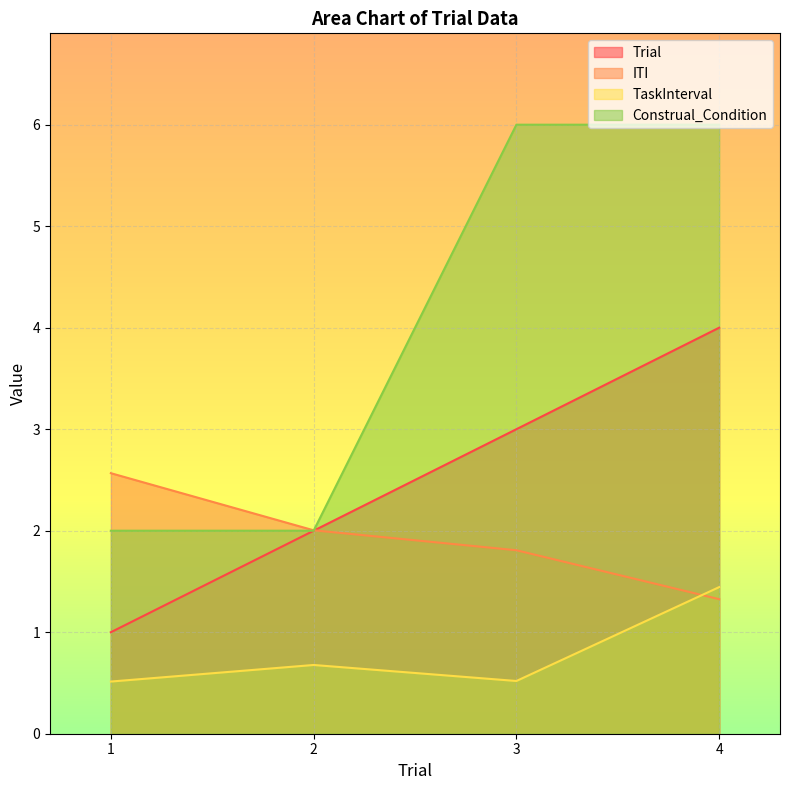

What are all the series names shown in the legend?

Trial, ITI, TaskInterval, Construal_Condition